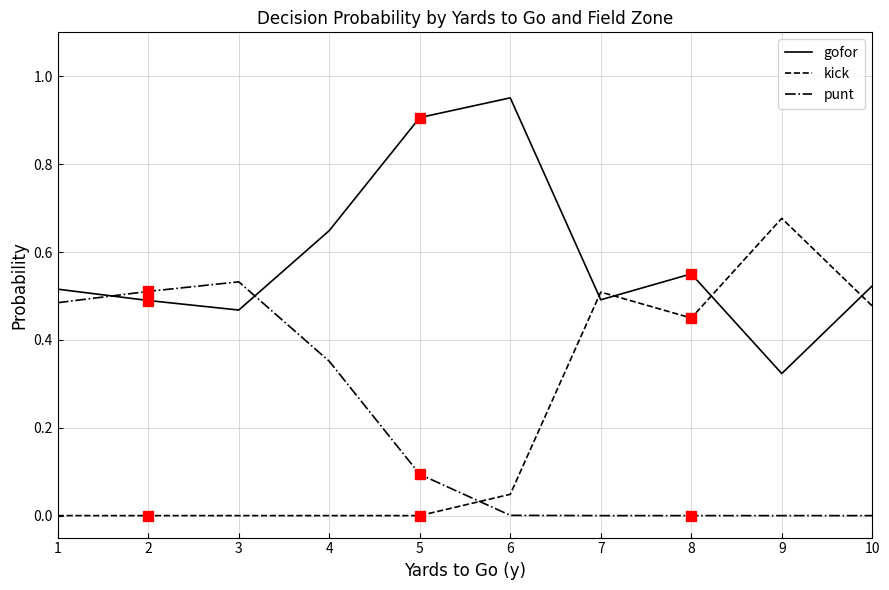

True or false: gofor has a value of 0.2 at 3.

False